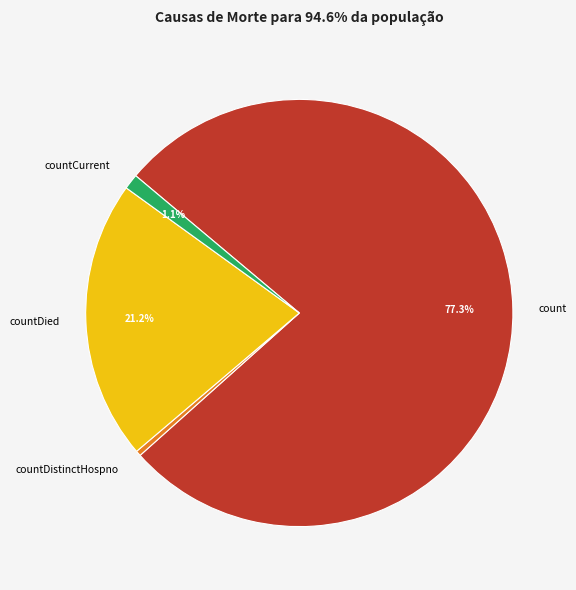

Is there a majority slice in this chart?

Yes